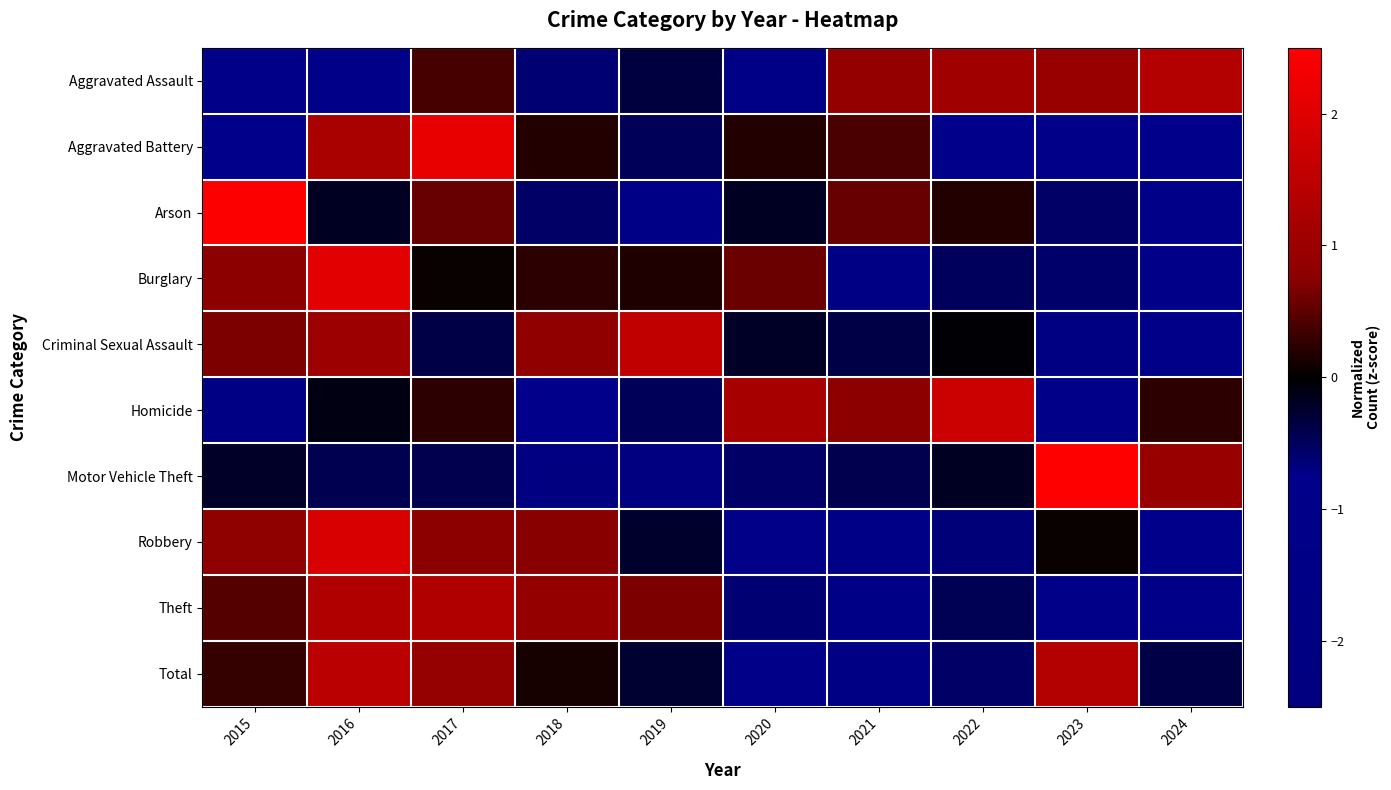

What is the total value across all series at 2015?

1.5